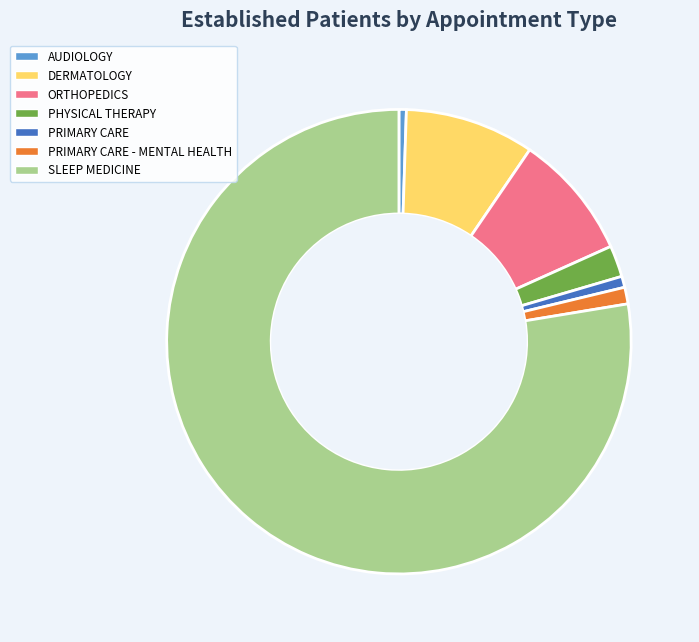

The SLEEP MEDICINE slice represents 84% of the pie. True or false?

False